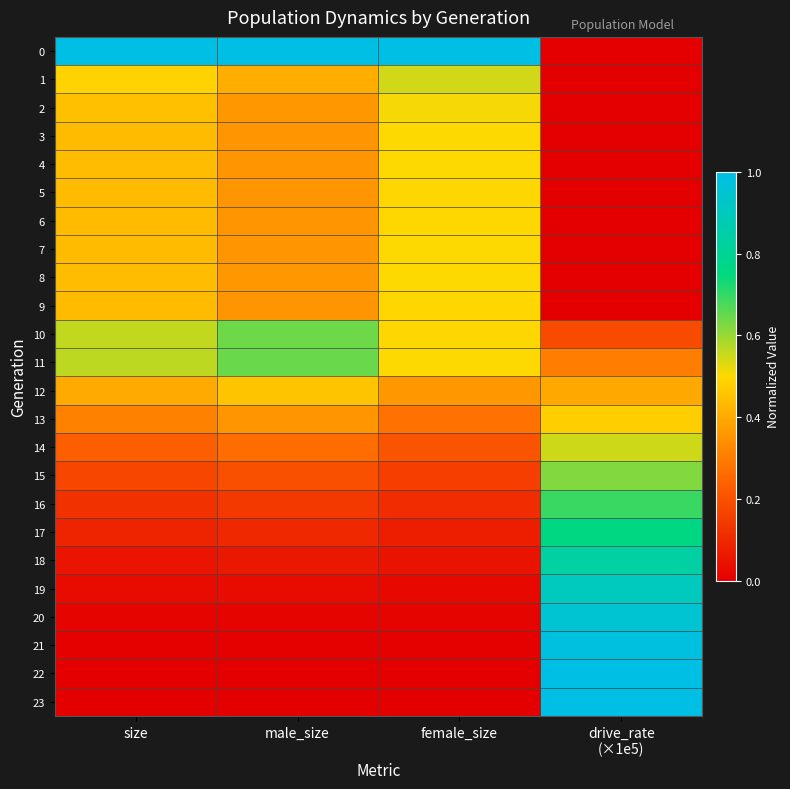

Between male_size and female_size, which is larger?

male_size